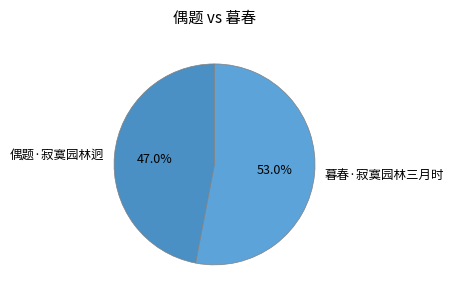

What percentage is NOT represented by 偶题·寂寞园林迥?

53.0%